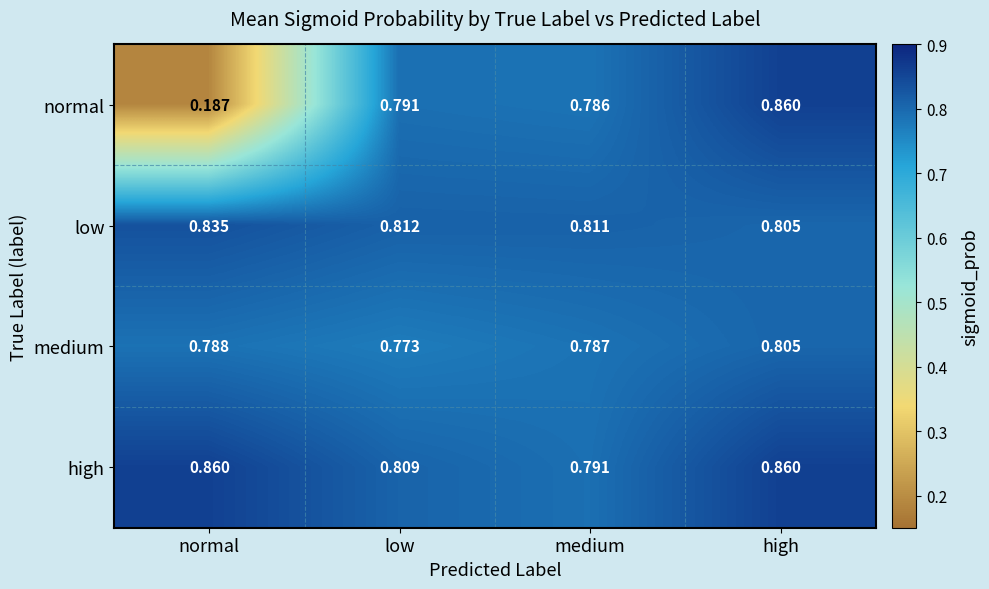

At which label is high closest to 0?

medium